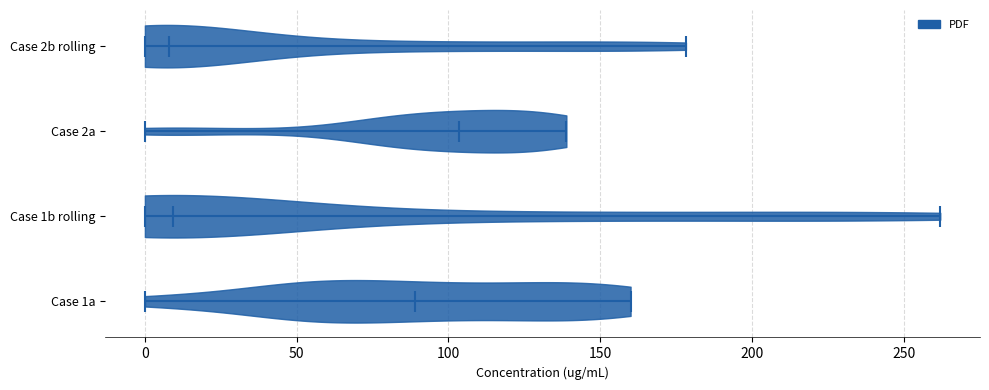

Which violin has the furthest to the right median line?

Case 2a